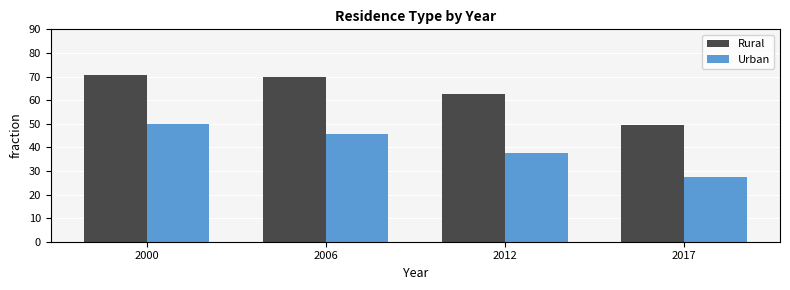

At how many categories does at least one series exceed 66?

2